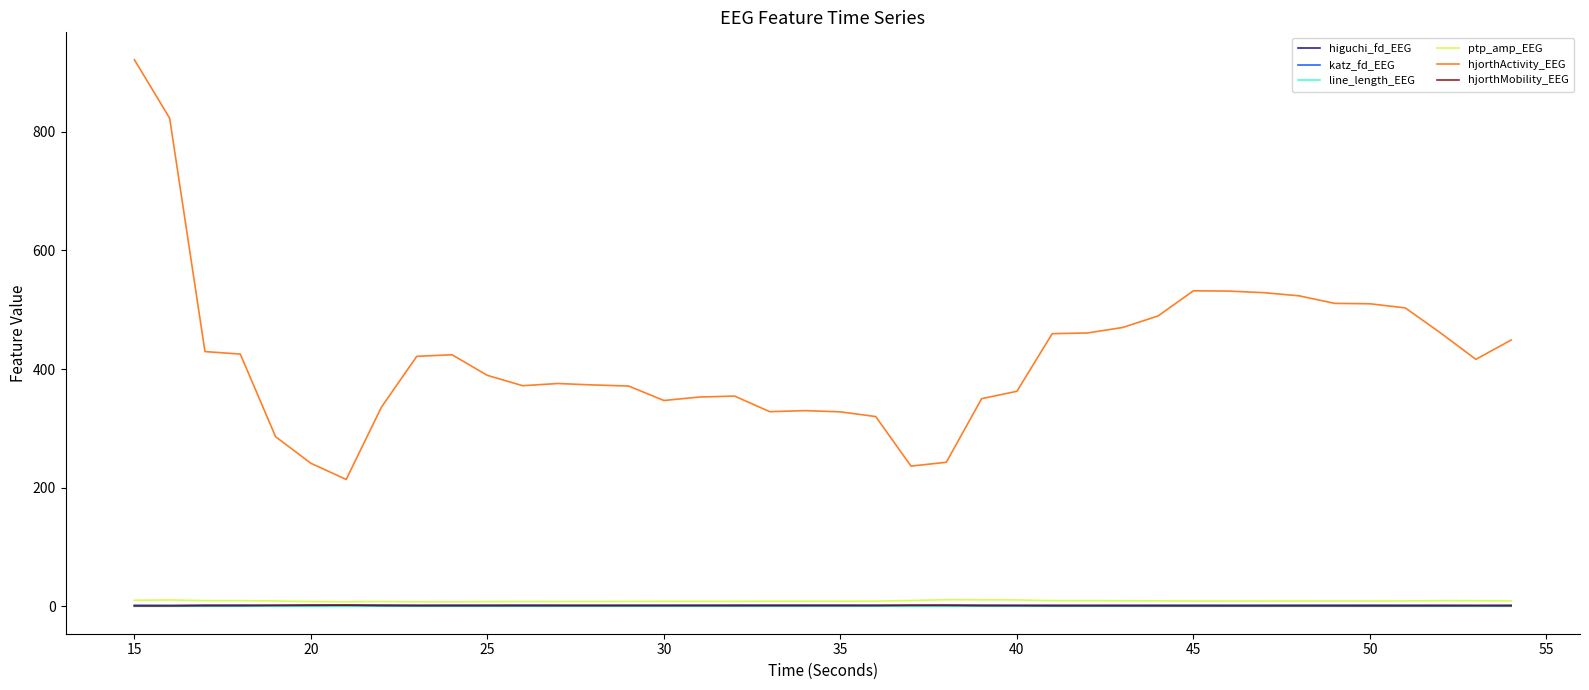

What is the greatest value displayed?

921.1